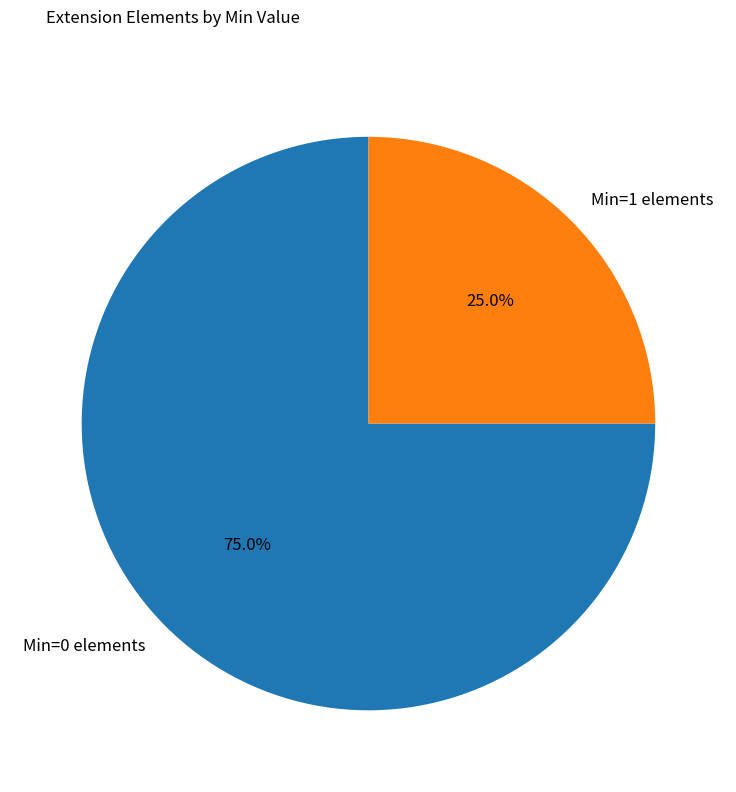

Is there a majority slice in this chart?

Yes